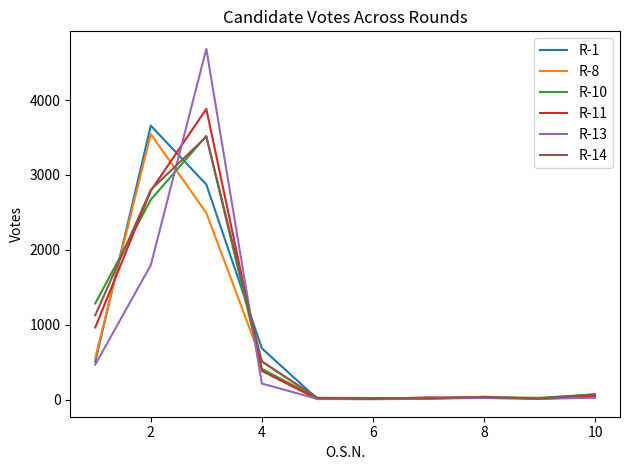

Which series has the largest range (max minus min)?

R-13